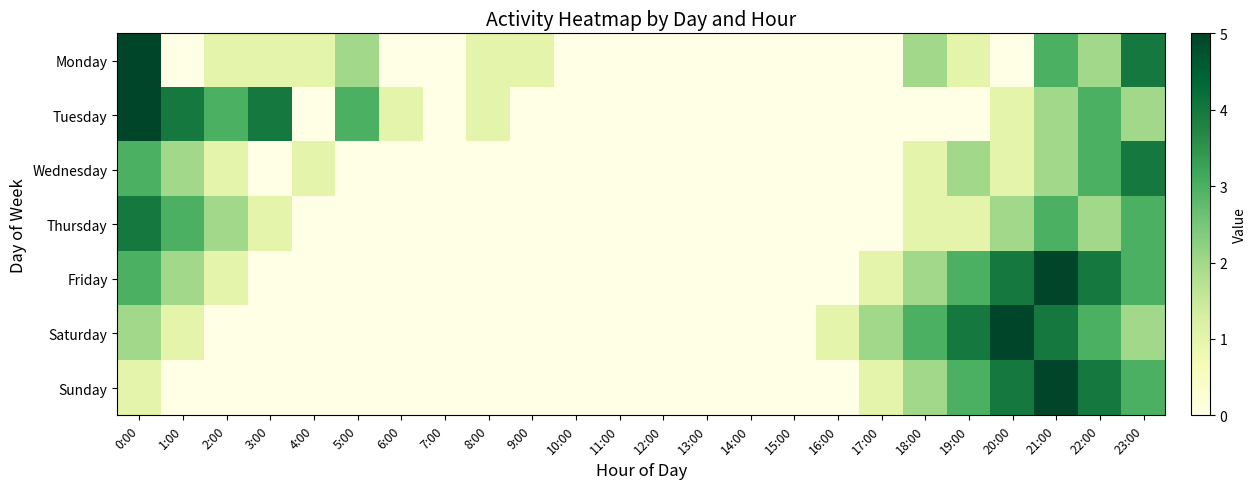

Rank the series by their maximum value, from highest to lowest.

Monday, Tuesday, Friday, Saturday, Sunday, Wednesday, Thursday